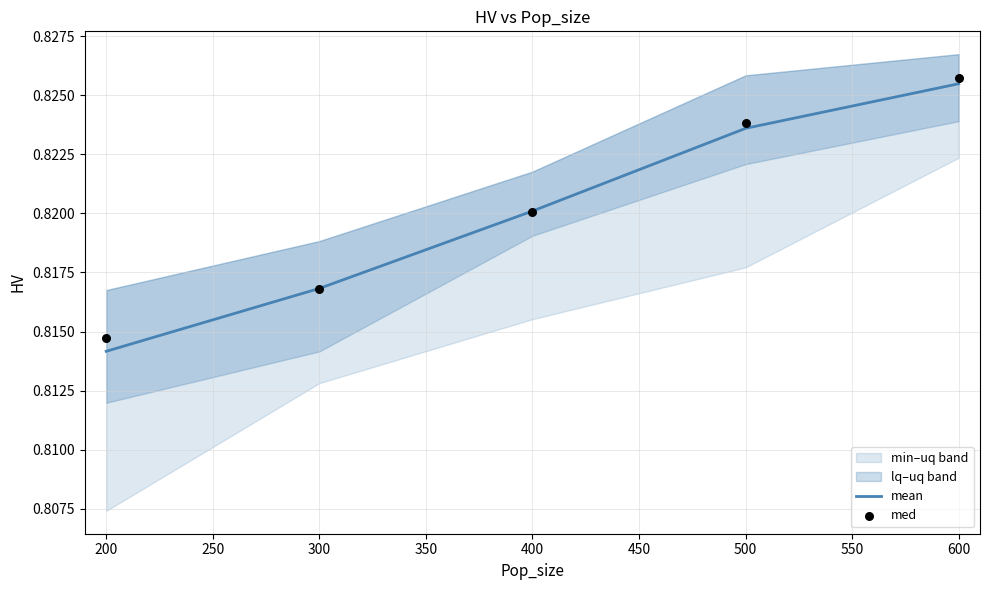

Which series has the largest total across all categories?

med